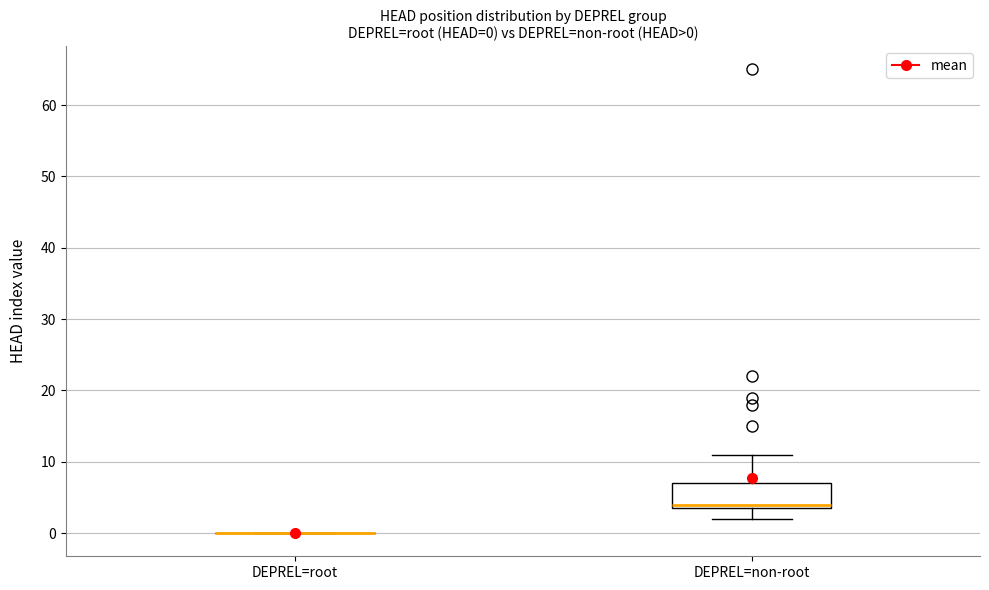

Which box is the tallest, from its lower edge to its upper edge?

DEPREL=non-root